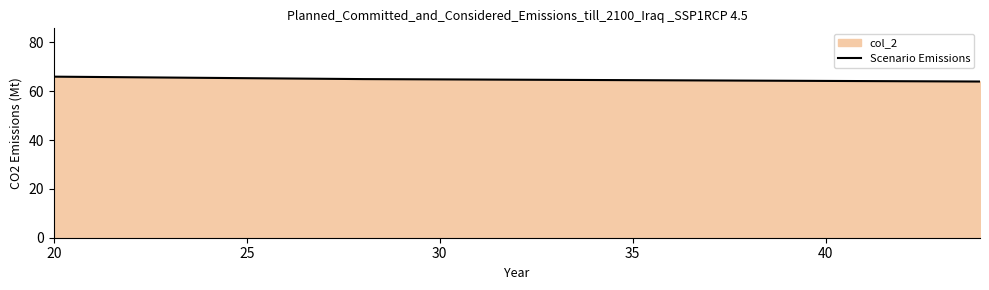

What is the average value?

65